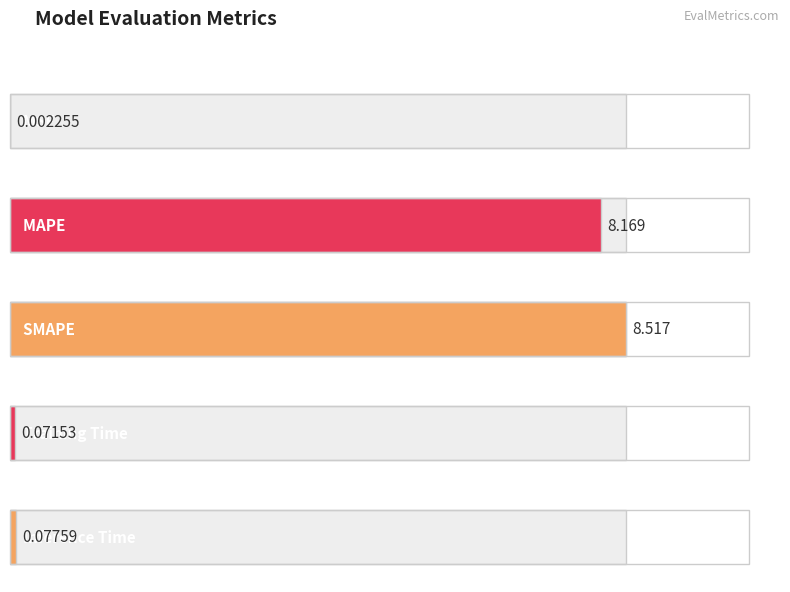

Reading left to right, transcribe all the data shown in this chart.

MSE=0.0	MAPE=8.2	SMAPE=8.5	Training Time=0.1	Inference Time=0.1